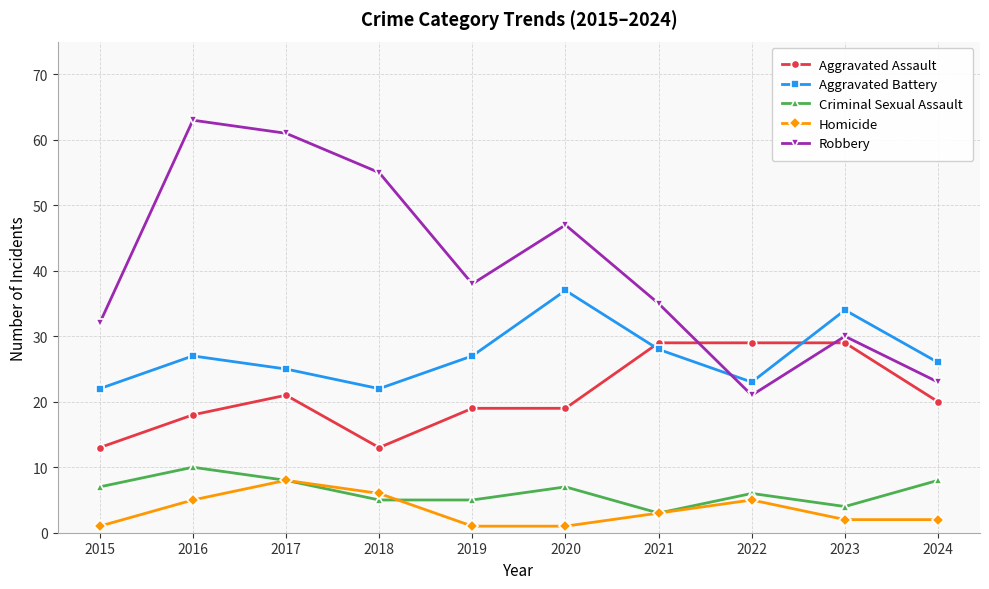

Count the number of data series in this chart.

5